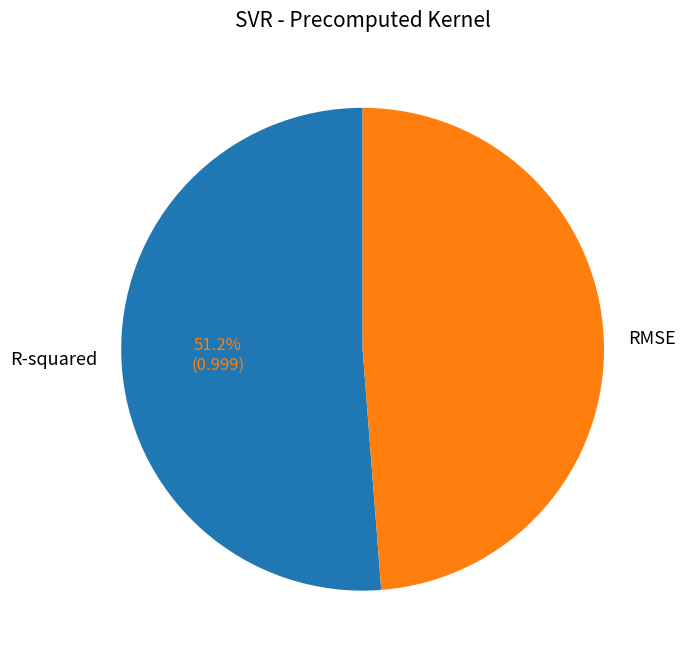

Which has a higher value, RMSE or R-squared?

R-squared